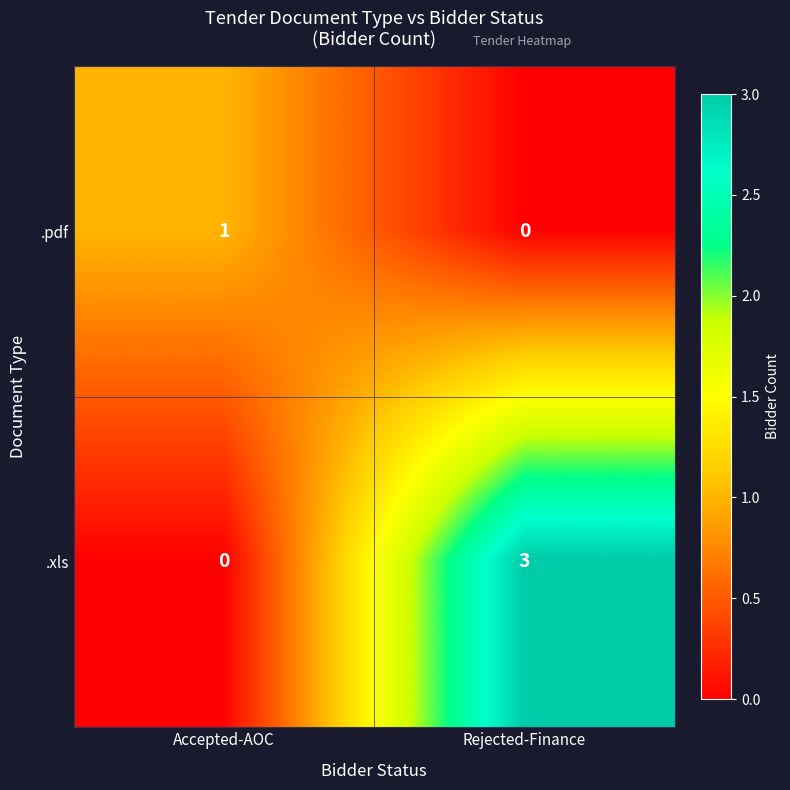

Reading left to right, extract all data points from this chart.

.pdf: Accepted-AOC=1	Rejected-Finance=0
.xls: Accepted-AOC=0	Rejected-Finance=3